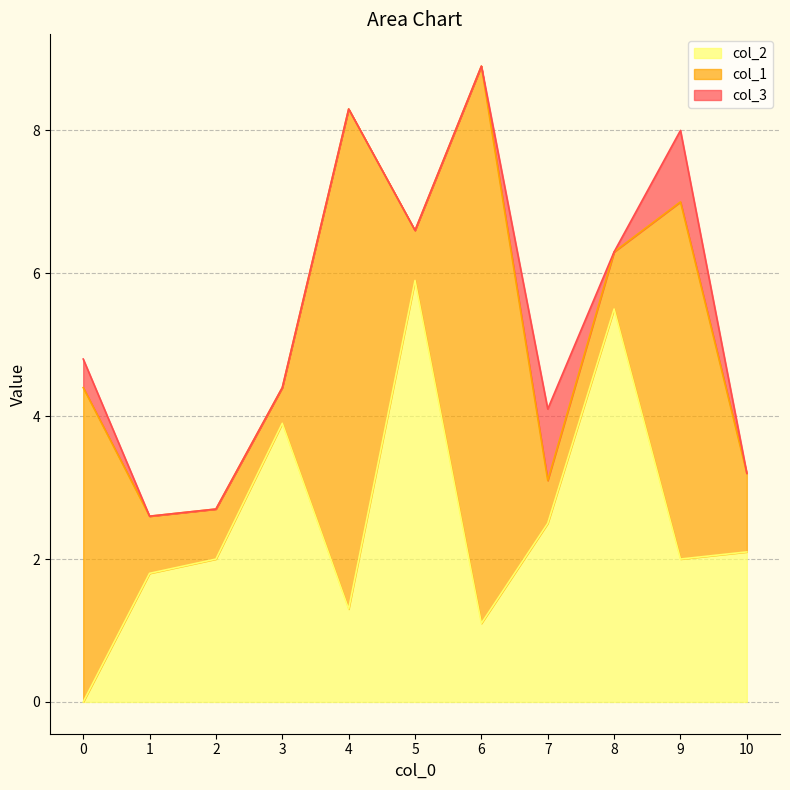

What is the sum of the col_1 values at 0 and 6?

12.2